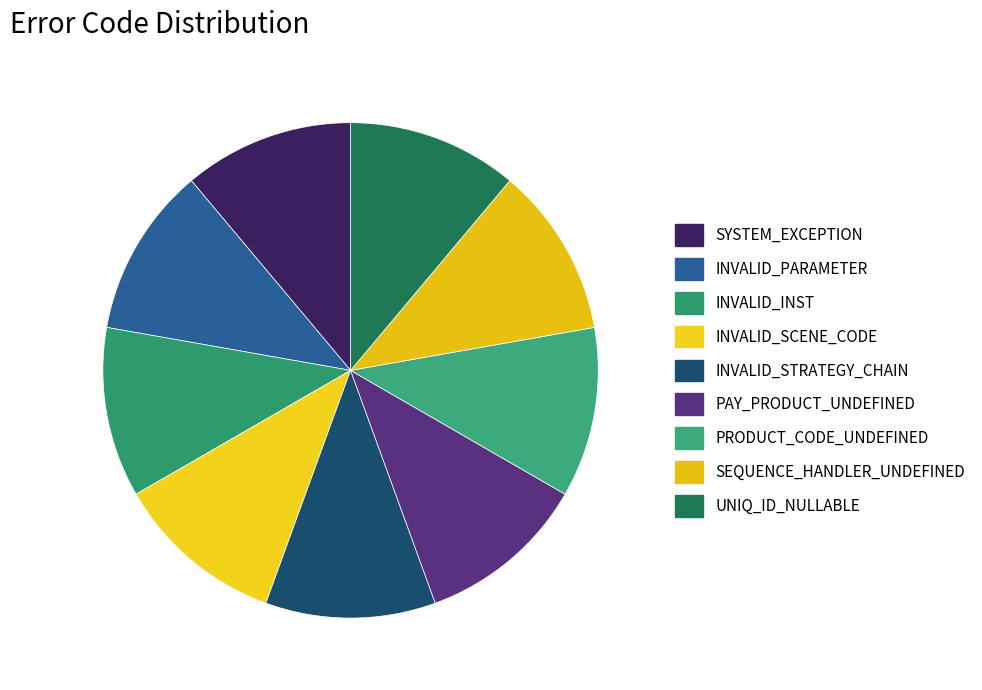

Rank the categories by value from highest to lowest.

UNIQ_ID_NULLABLE, SEQUENCE_HANDLER_UNDEFINED, PRODUCT_CODE_UNDEFINED, PAY_PRODUCT_UNDEFINED, INVALID_STRATEGY_CHAIN, INVALID_SCENE_CODE, INVALID_INST, INVALID_PARAMETER, SYSTEM_EXCEPTION